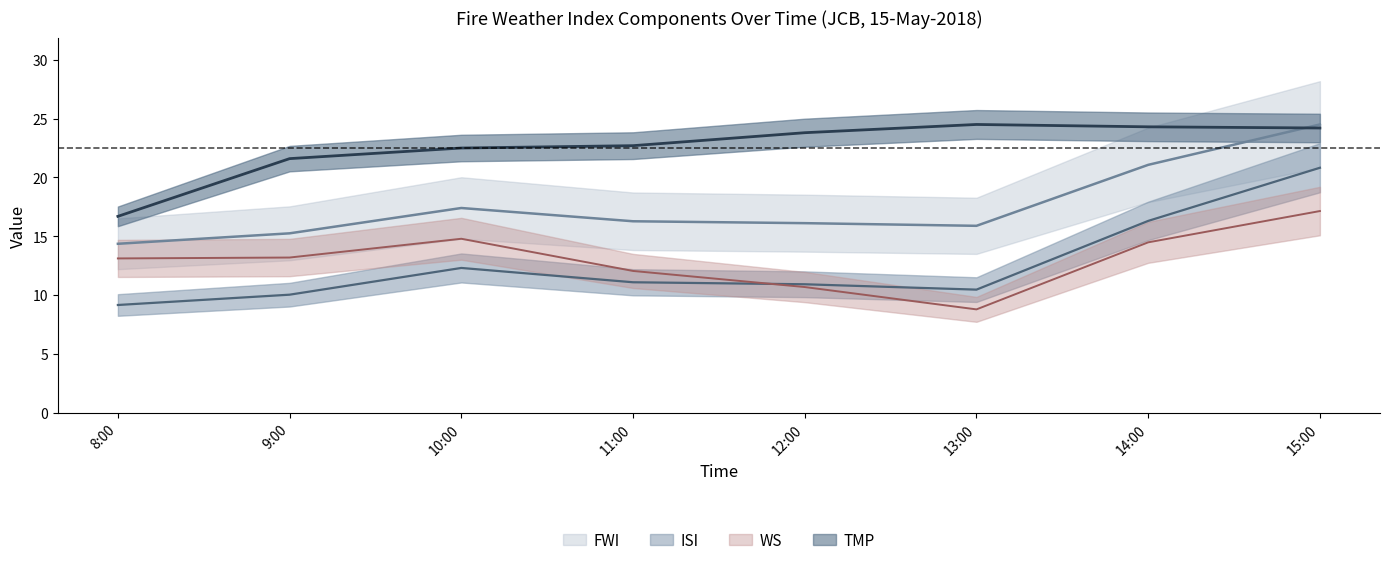

Is the value of WS at 14:00 greater than the value of FWI at 8:00?

Yes